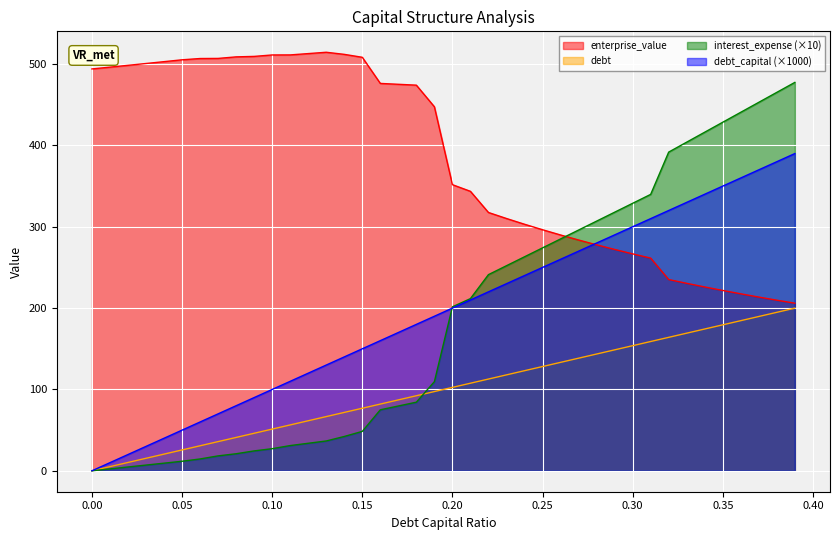

What is the maximum value shown in the chart?

514.5